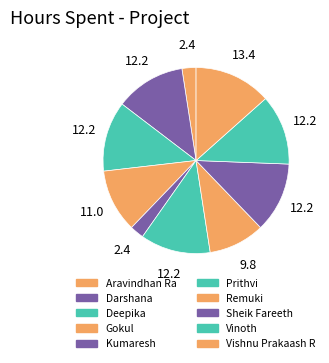

Which category has the biggest portion of the pie?

Vishnu Prakaash R